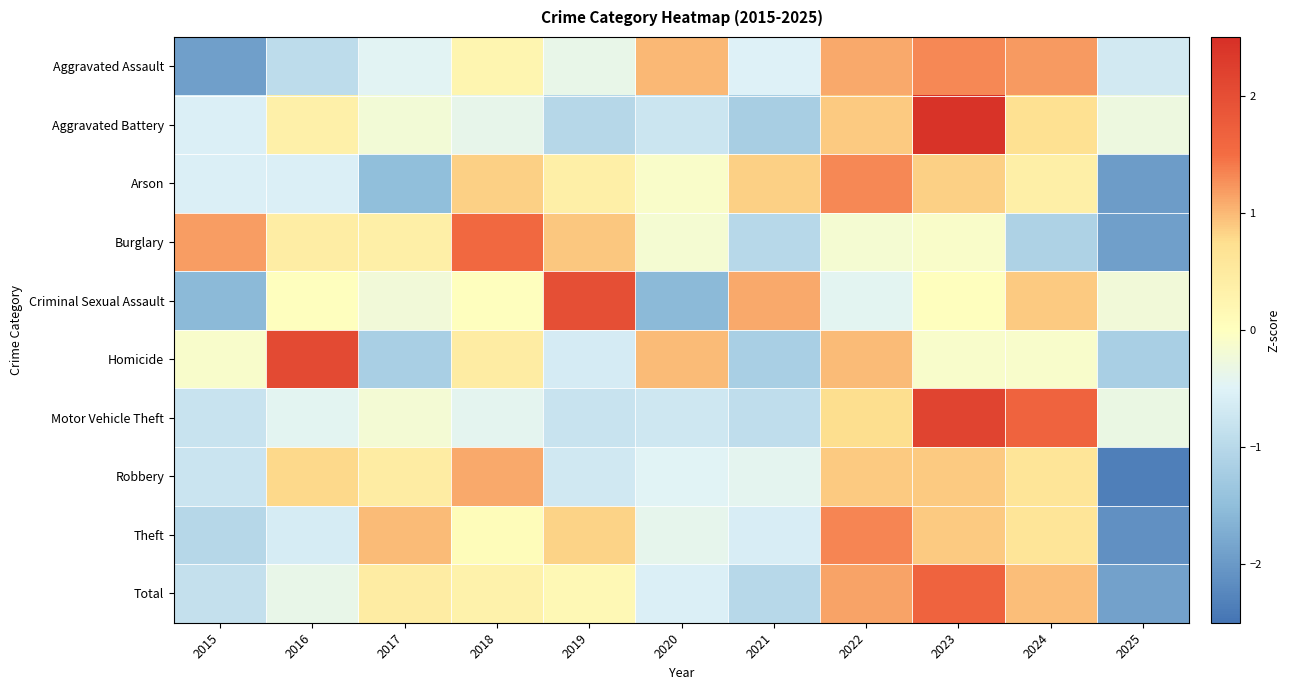

What is the greatest value displayed?

2.4